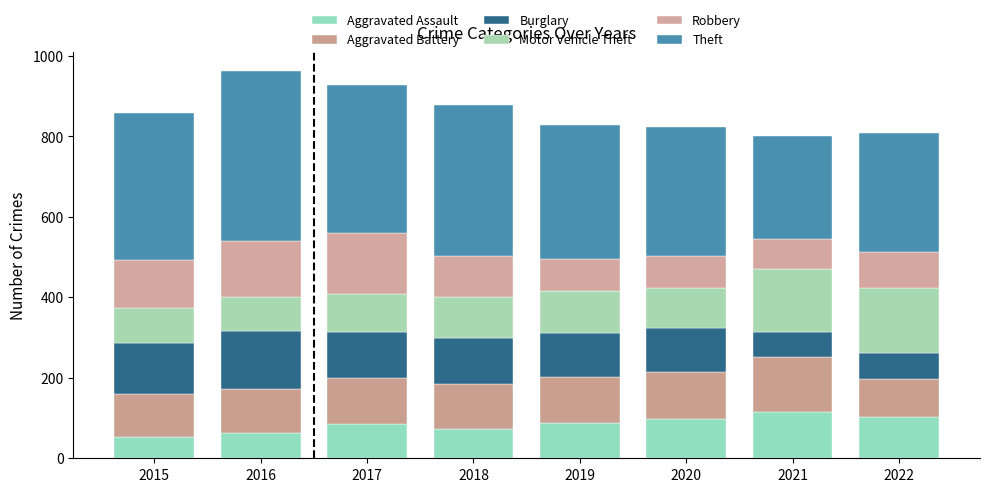

What is the difference between the Theft values at 2022 and 2020?

26